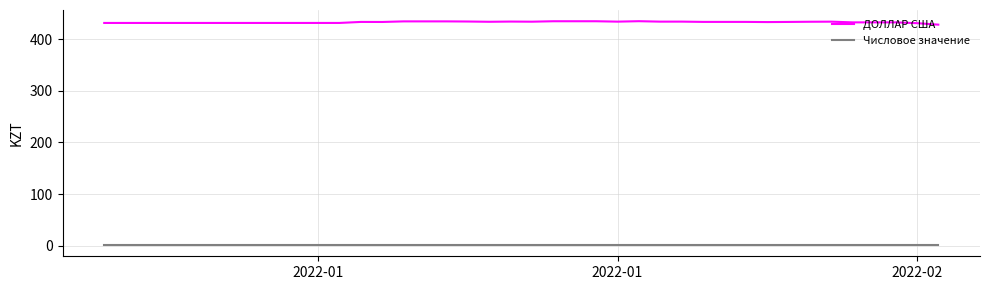

Which series has the largest range (max minus min)?

ДОЛЛАР США